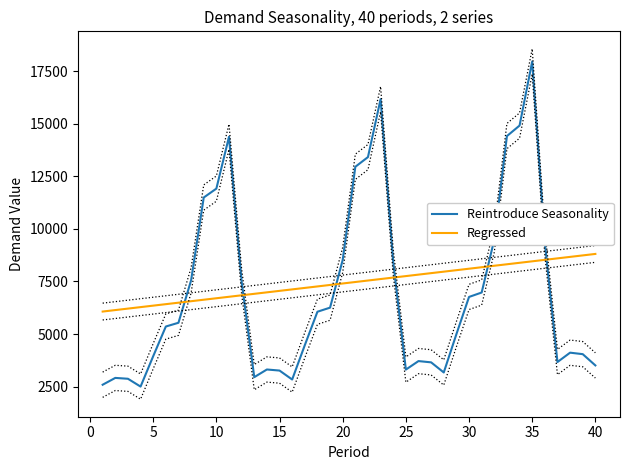

What is the value of the Regressed point at the 13th from the left?

6910.5